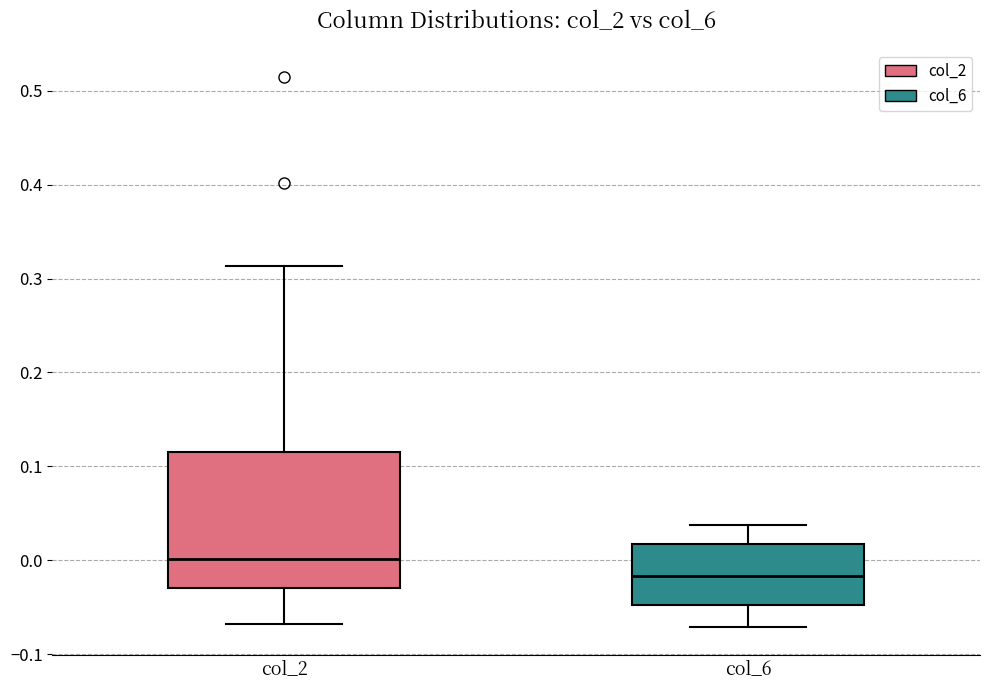

Where does the median line of the box for col_6 sit on the y-axis? The values are not printed on the chart, so give them approximately, as read against the axis.

-0.02